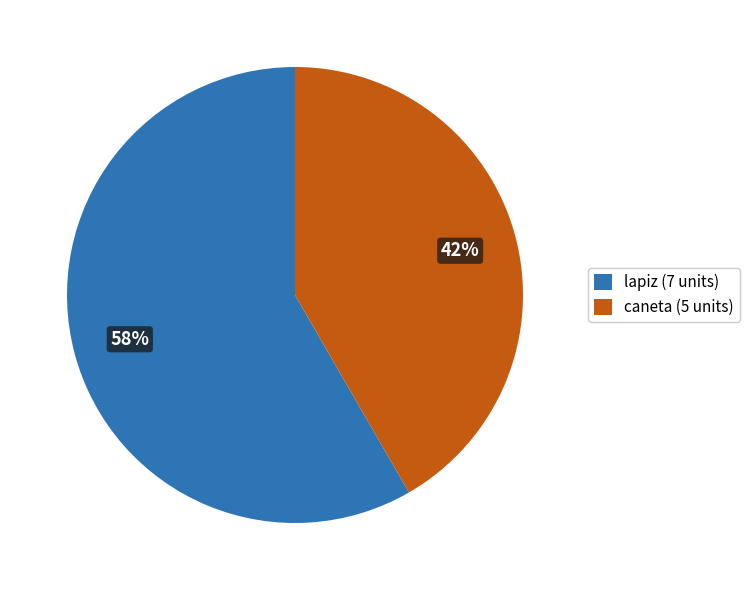

Do lapiz (7 units) and caneta (5 units) together represent more than half of the pie?

Yes